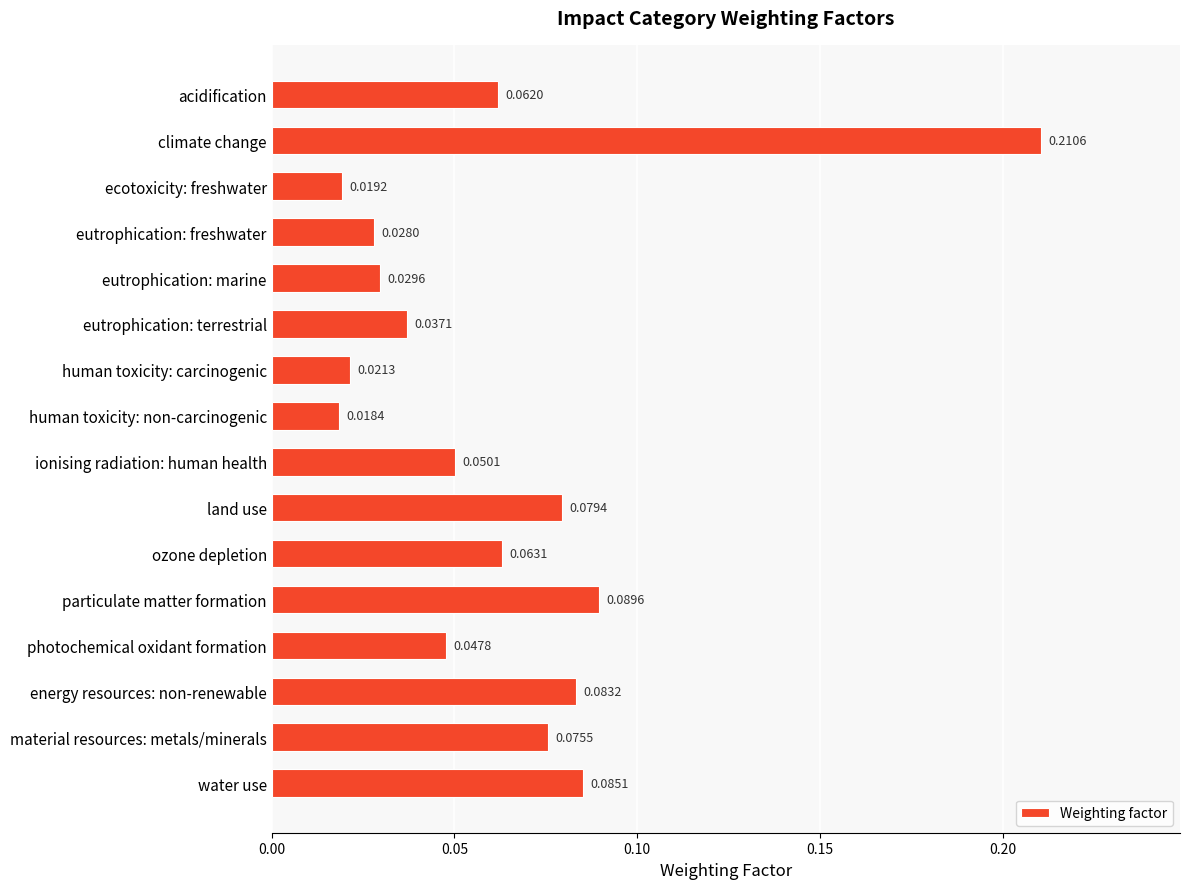

What is the label of the 6th bar from the bottom?

ozone depletion